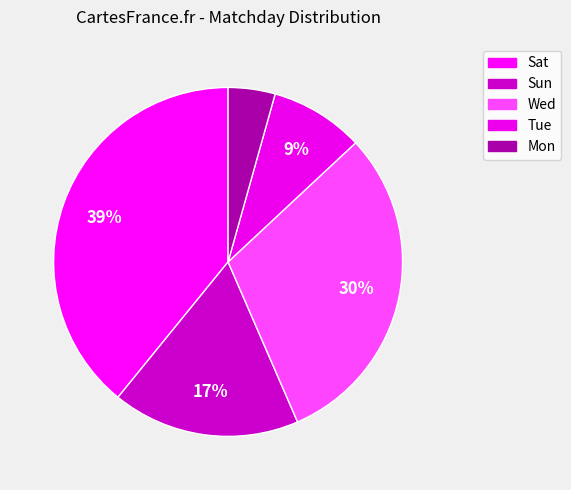

To the nearest percent, what is the combined percentage of Tue and Sat?

48%